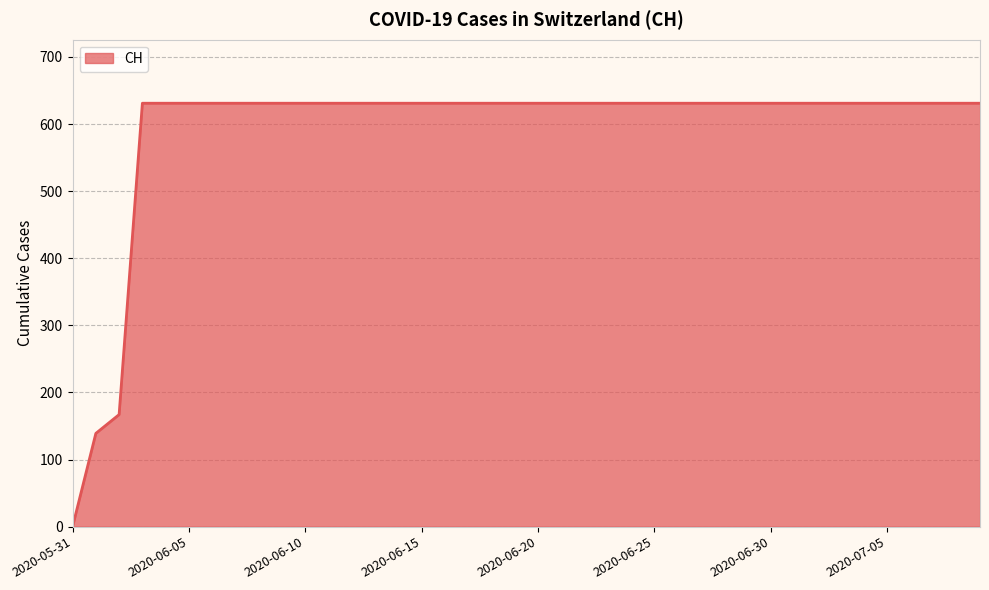

What is the maximum value shown in the chart?

631